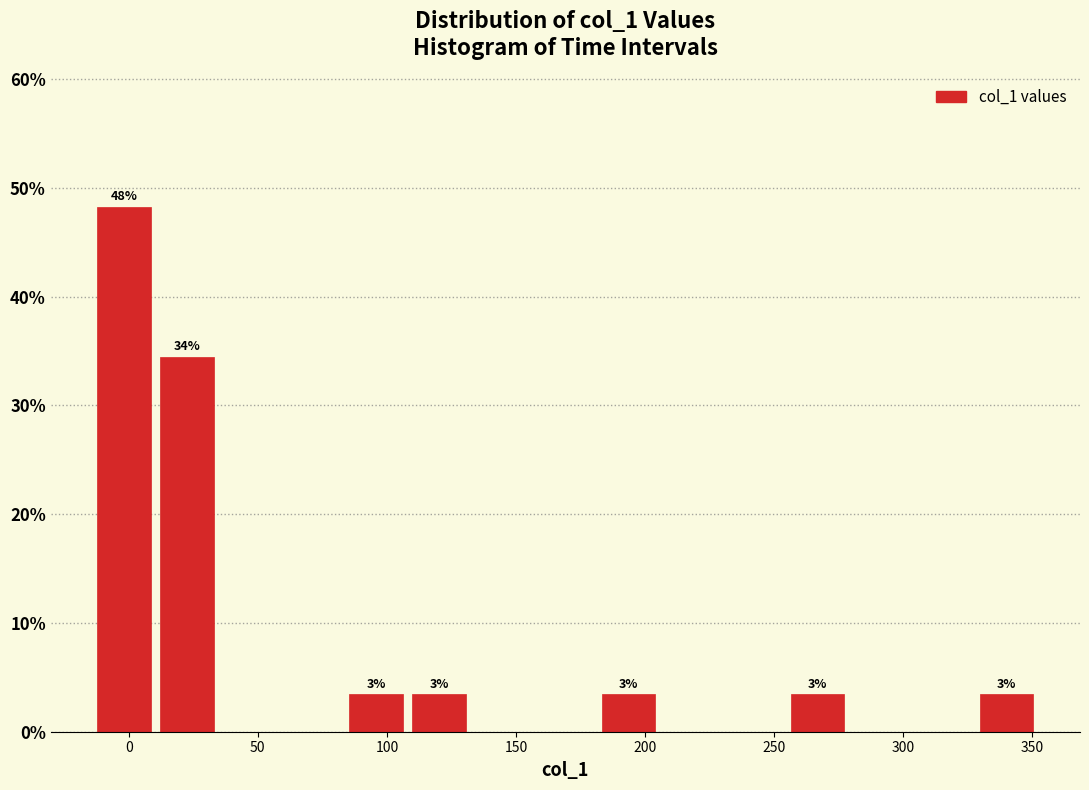

Over which range of the x-axis is the bar tallest?

-15 to 10